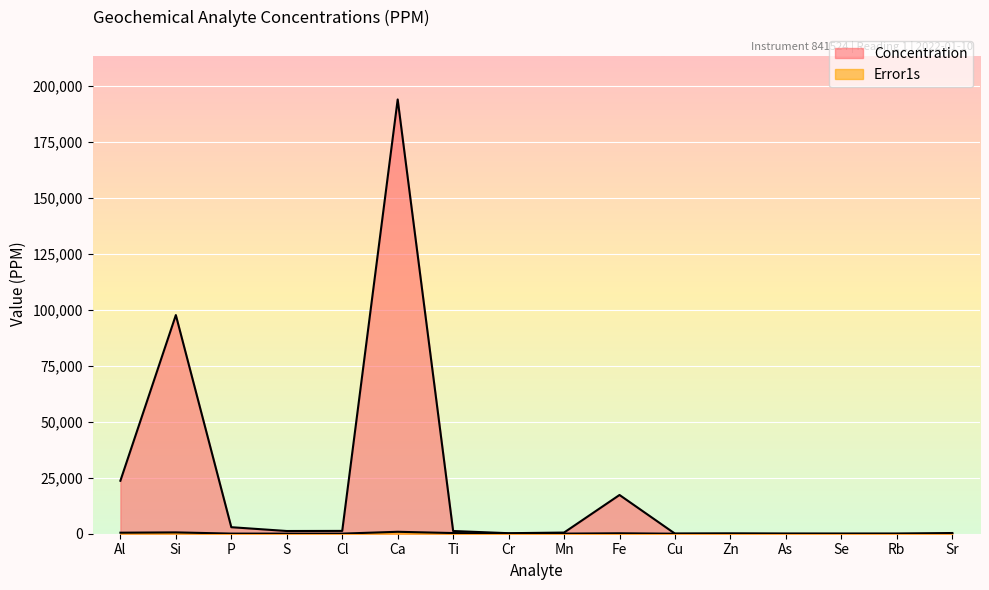

What is the difference between the Concentration values at Se and Cu?

30